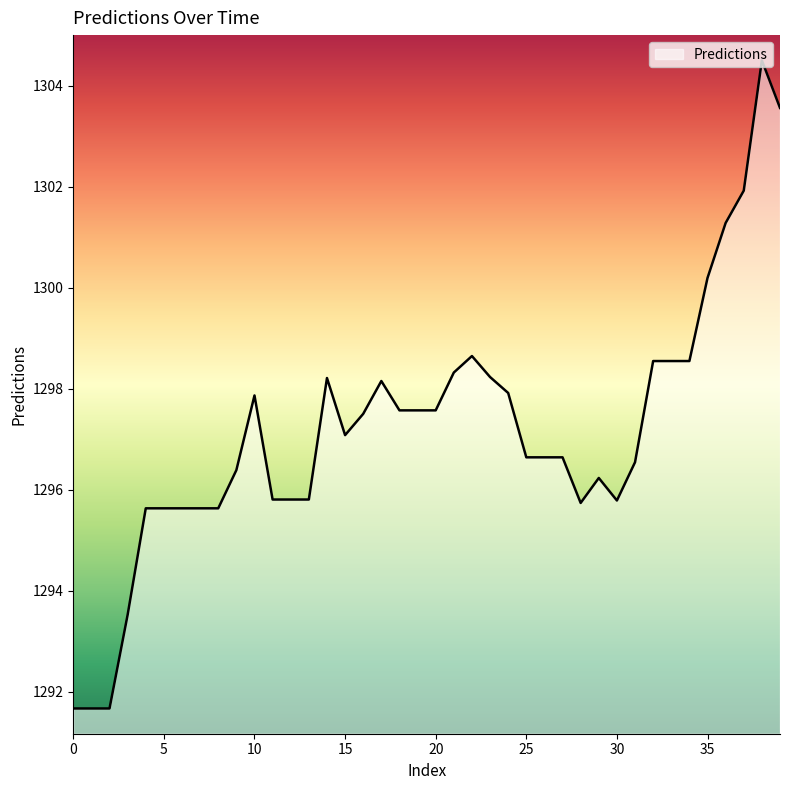

What is the difference between the maximum and minimum values?

12.8